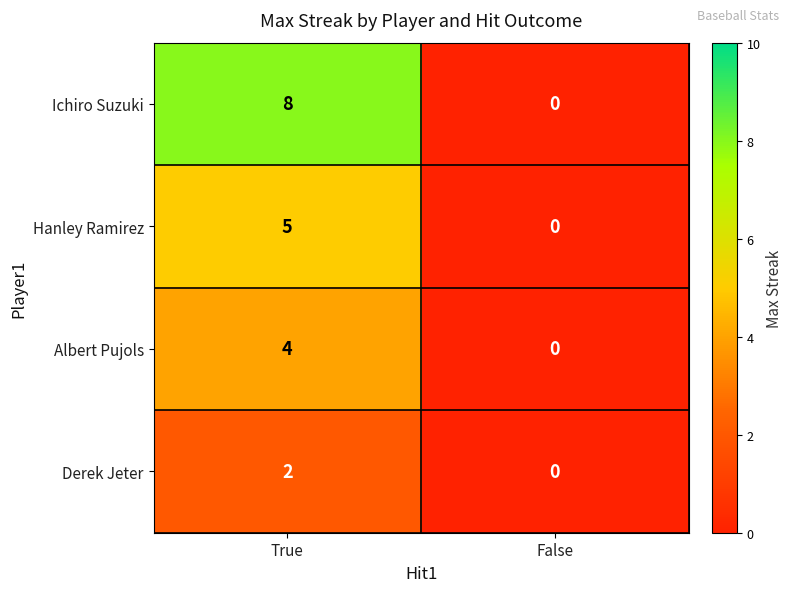

Reading left to right, transcribe all the data shown in this chart.

Ichiro Suzuki: 8	0
Hanley Ramirez: 5	0
Albert Pujols: 4	0
Derek Jeter: 2	0